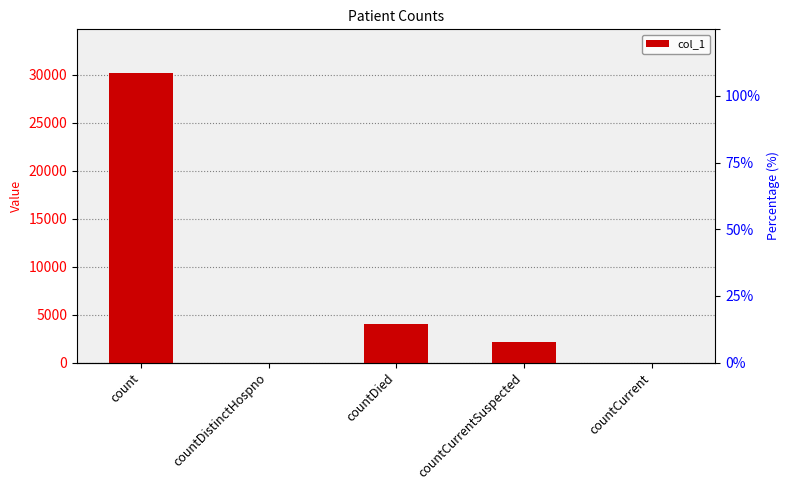

What is the average value?

7277